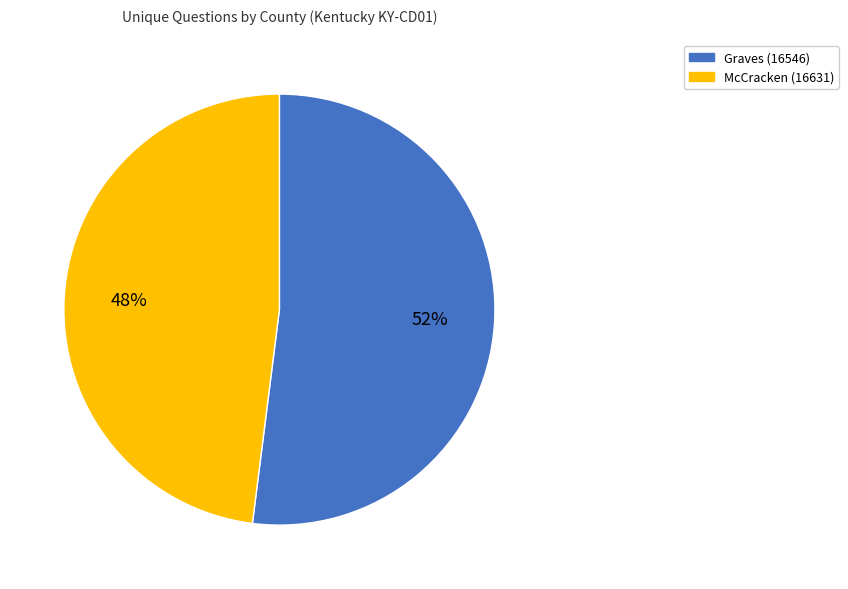

What is the smallest slice in the pie chart?

McCracken (16631)